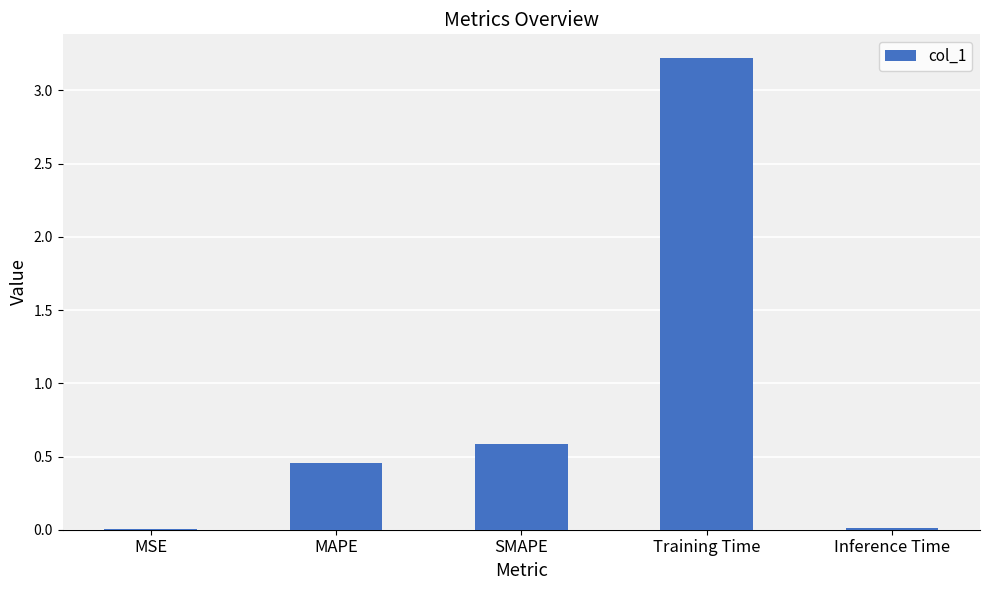

What is the sum of all values?

4.3